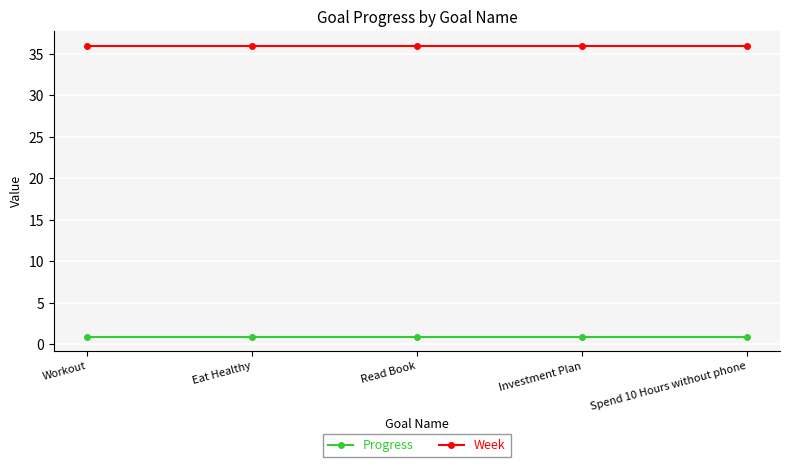

True or false: Week and Progress cross at least once.

False